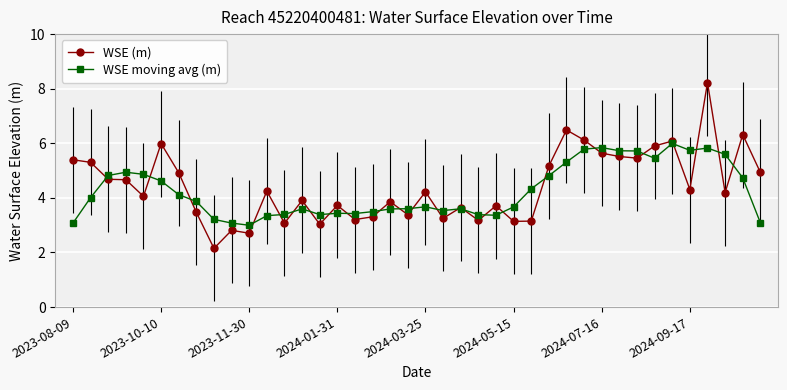

What is the lowest value of the WSE moving avg (m) series?

3.0